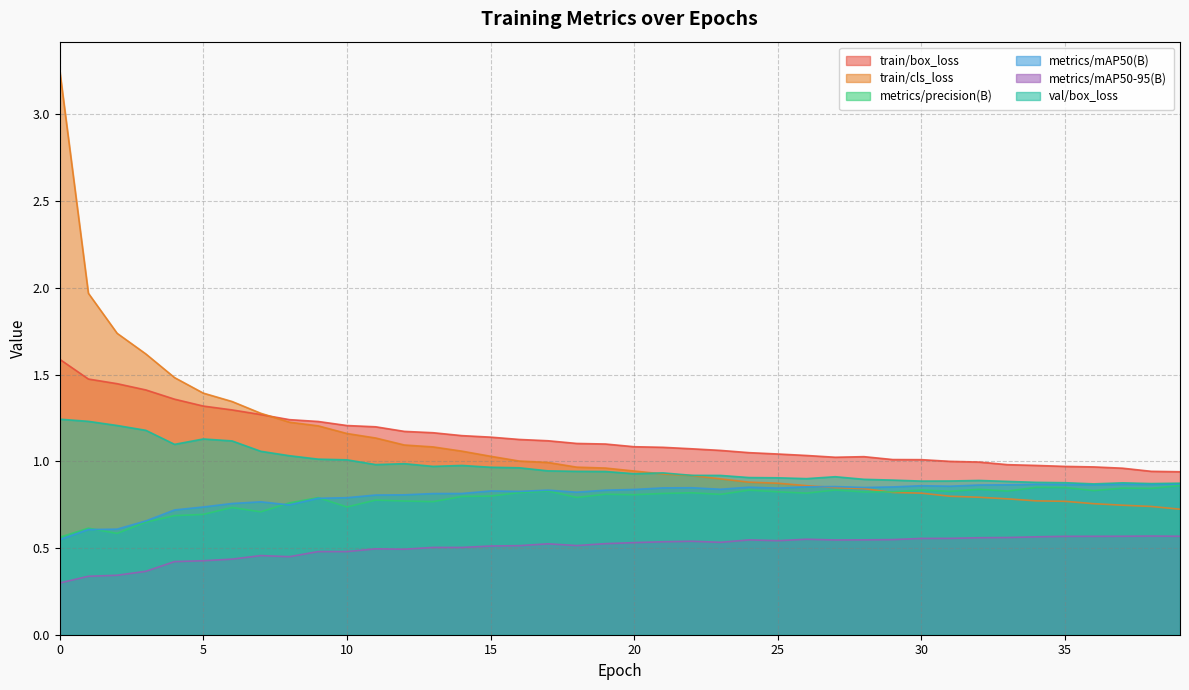

True or false: train/box_loss and metrics/mAP50(B) cross at least once.

False